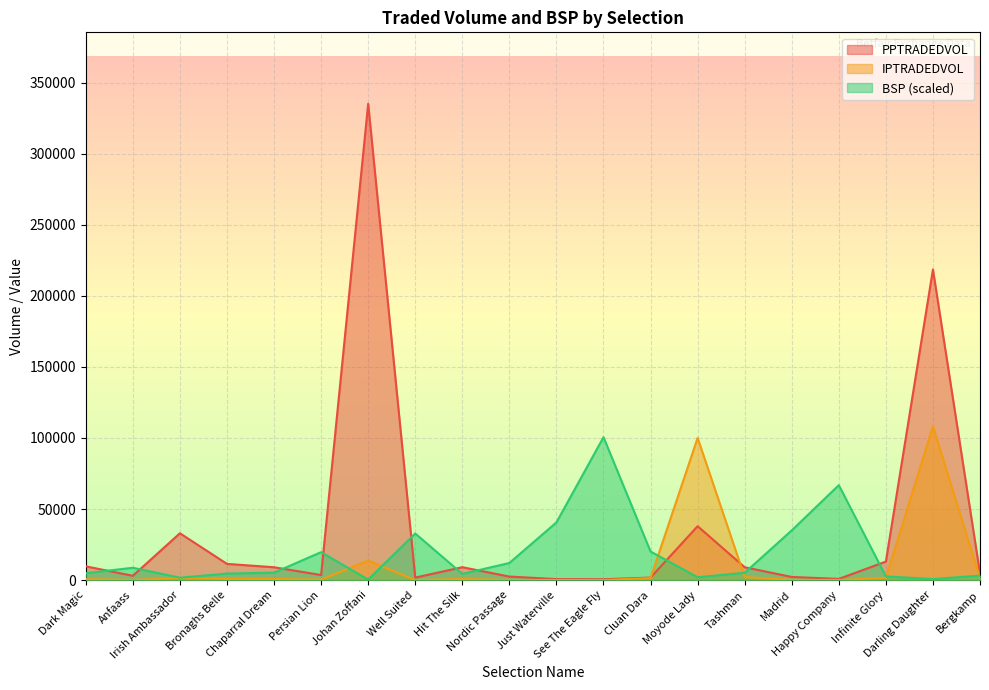

Reading right to left, extract all data points from this chart.

PPTRADEDVOL: Bergkamp=4671.1	Darling Daughter=218550.7	Infinite Glory=13049.1	Happy Company=840.3	Madrid=2225.6	Tashman=9045.9	Moyode Lady=37912.9	Cluan Dara=1776.3	See The Eagle Fly=616.0	Just Waterville=702.1	Nordic Passage=2496.6	Hit The Silk=9077.7	Well Suited=1764.6	Johan Zoffani=335105.2	Persian Lion=3582.1	Chaparral Dream=9040.2	Bronaghs Belle=11405.6	Irish Ambassador=32945.2	Anfaass=3044.2	Dark Magic=9676.9
IPTRADEDVOL: Bergkamp=1361.4	Darling Daughter=108175.4	Infinite Glory=1628.0	Happy Company=82.2	Madrid=172.8	Tashman=2127.1	Moyode Lady=100041.0	Cluan Dara=1438.0	See The Eagle Fly=17.8	Just Waterville=75.5	Nordic Passage=118.6	Hit The Silk=807.4	Well Suited=43.4	Johan Zoffani=13766.5	Persian Lion=376.8	Chaparral Dream=781.4	Bronaghs Belle=880.8	Irish Ambassador=1393.7	Anfaass=159.9	Dark Magic=642.5
BSP: Bergkamp=3168.9	Darling Daughter=705.9	Infinite Glory=2598.5	Happy Company=66794.5	Madrid=34967.5	Tashman=5162.1	Moyode Lady=1999.7	Cluan Dara=20106.3	See The Eagle Fly=100531.6	Just Waterville=40599.4	Nordic Passage=12020.1	Hit The Silk=4364.4	Well Suited=32782.0	Johan Zoffani=351.9	Persian Lion=19669.2	Chaparral Dream=5245.1	Bronaghs Belle=4589.5	Irish Ambassador=1704.7	Anfaass=8687.2	Dark Magic=4823.3